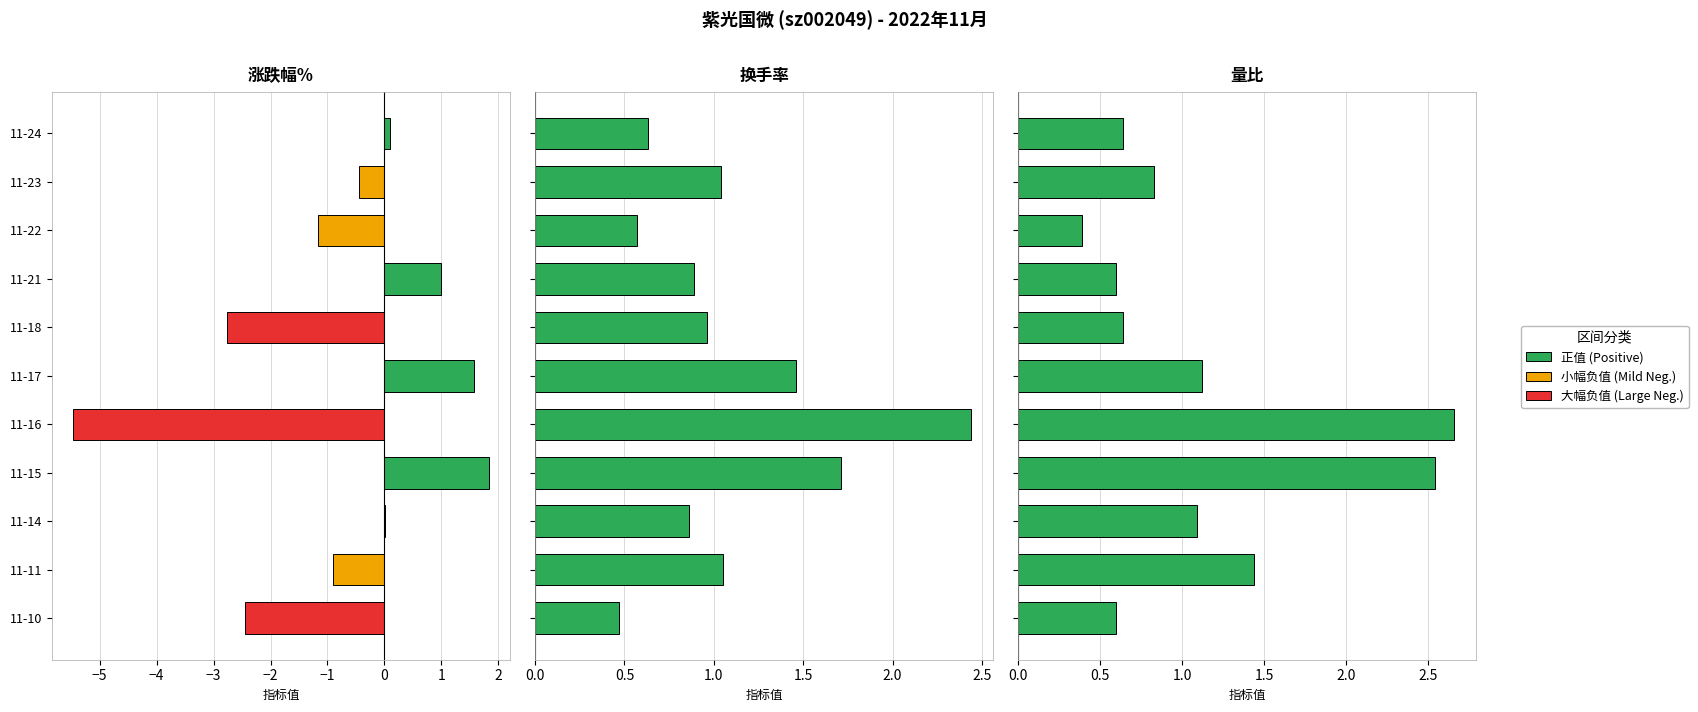

Reading left to right, list all the values displayed in this chart.

涨跌幅%: 0.1	-0.5	-1.2	1.0	-2.8	1.6	-5.5	1.8	0.0	-0.9	-2.4
换手率: 0.6	1.0	0.6	0.9	1.0	1.5	2.4	1.7	0.9	1.1	0.5
量比: 0.6	0.8	0.4	0.6	0.6	1.1	2.7	2.5	1.1	1.4	0.6